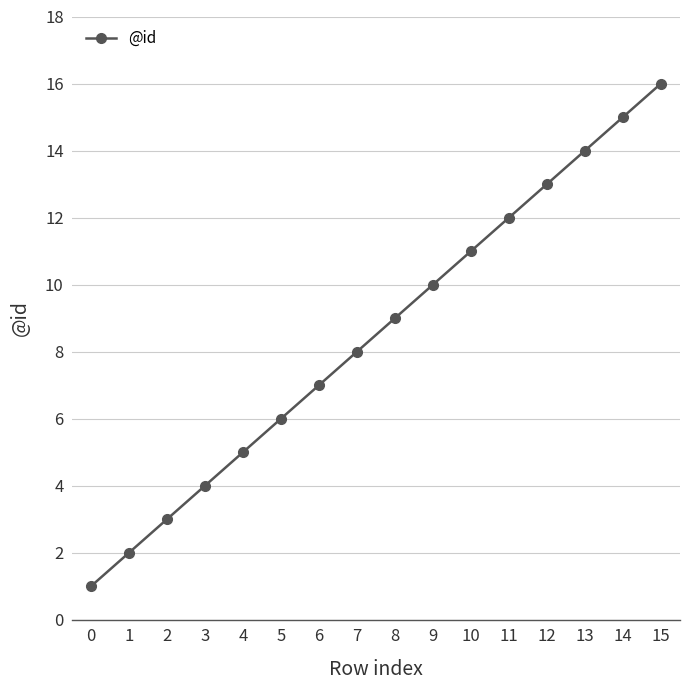

What is the approximate value at 14?

15